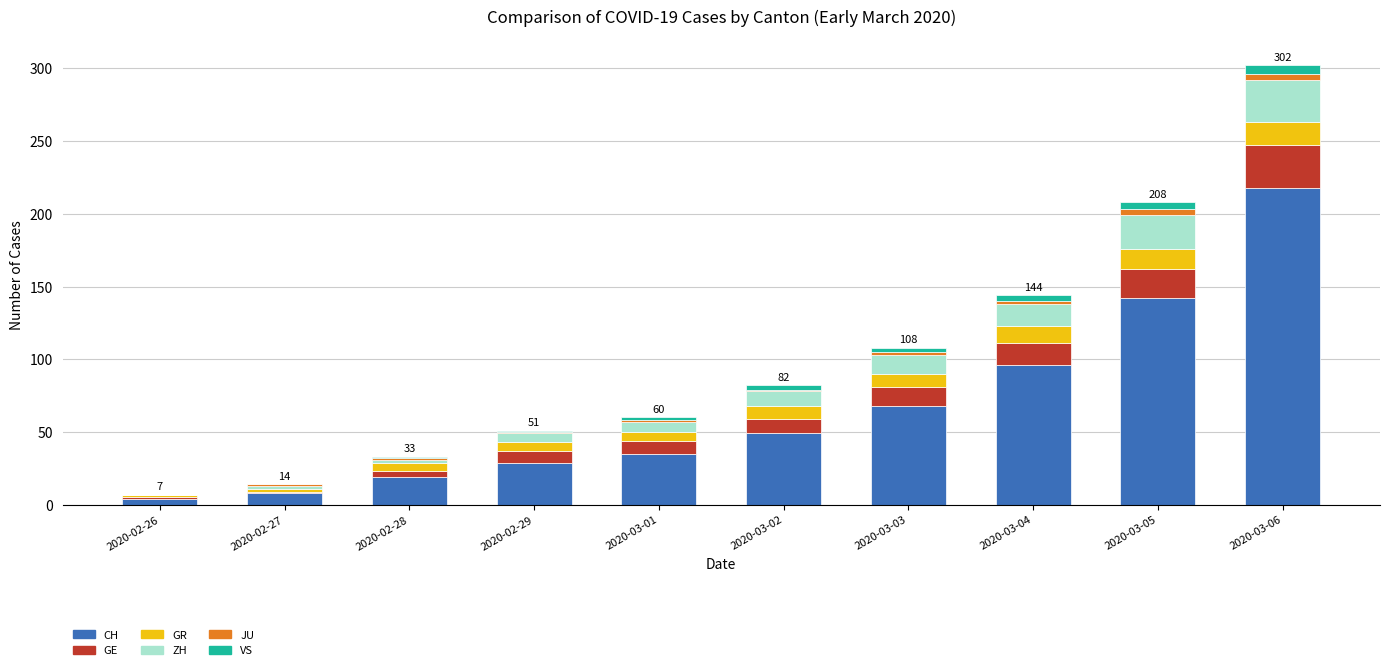

Does the chart contain stacked bars?

Yes